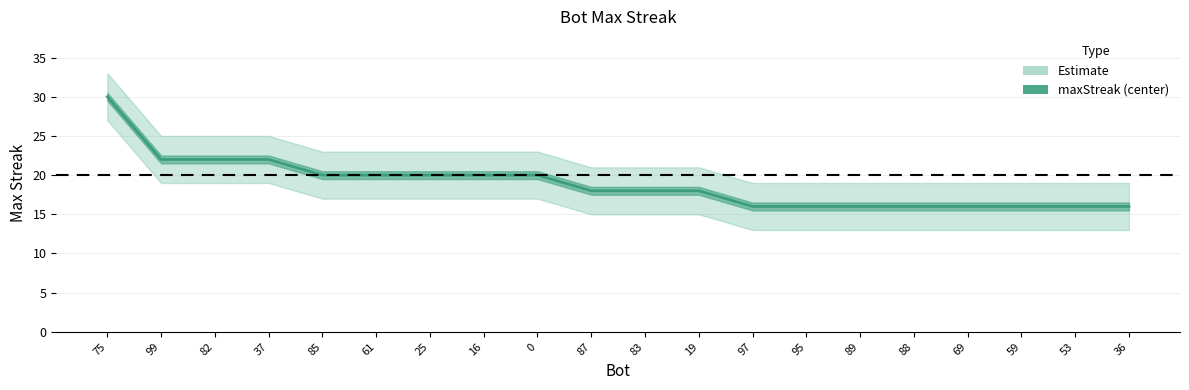

Read the value at 99.

22